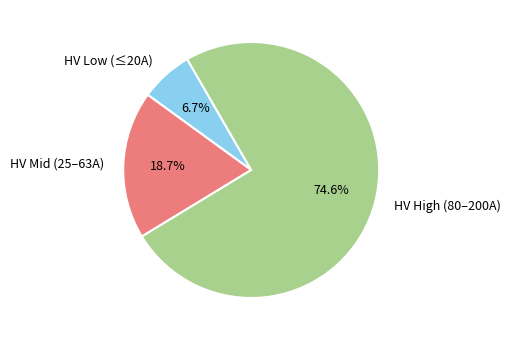

Does HV High (80–200A) represent more than half of the total?

Yes